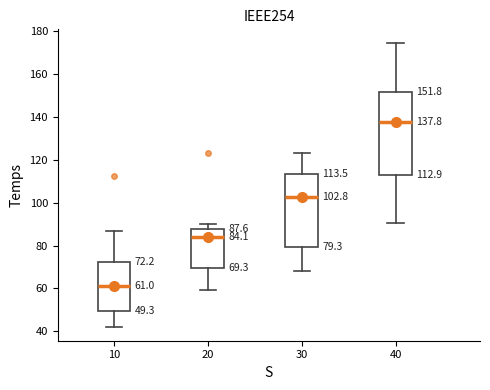

Which box is the tallest, from its lower edge to its upper edge?

40